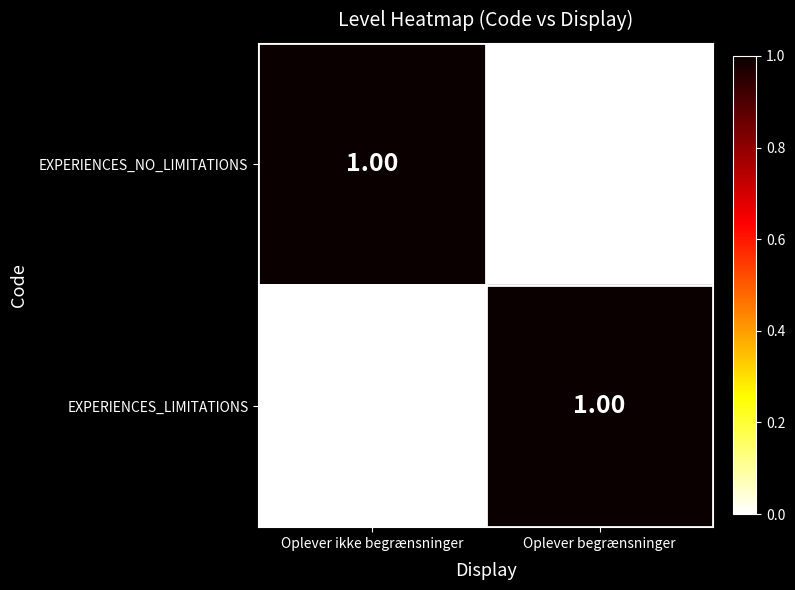

Which category has the lowest value in the EXPERIENCES_LIMITATIONS series?

Oplever ikke begrænsninger